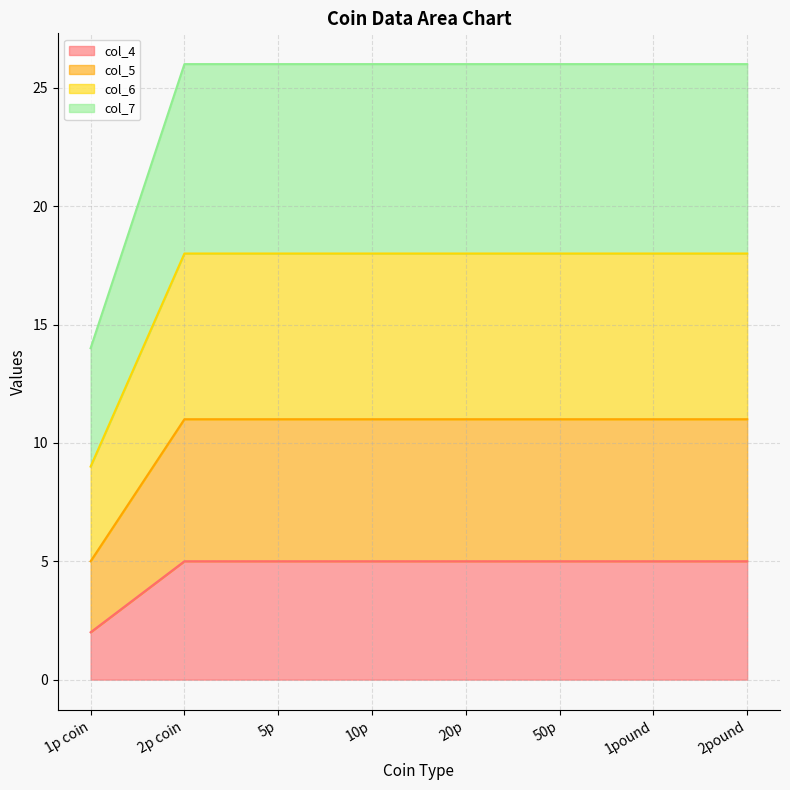

List the labels in order of col_4 value, largest first.

2p coin, 5p, 10p, 20p, 50p, 1pound, 2pound, 1p coin